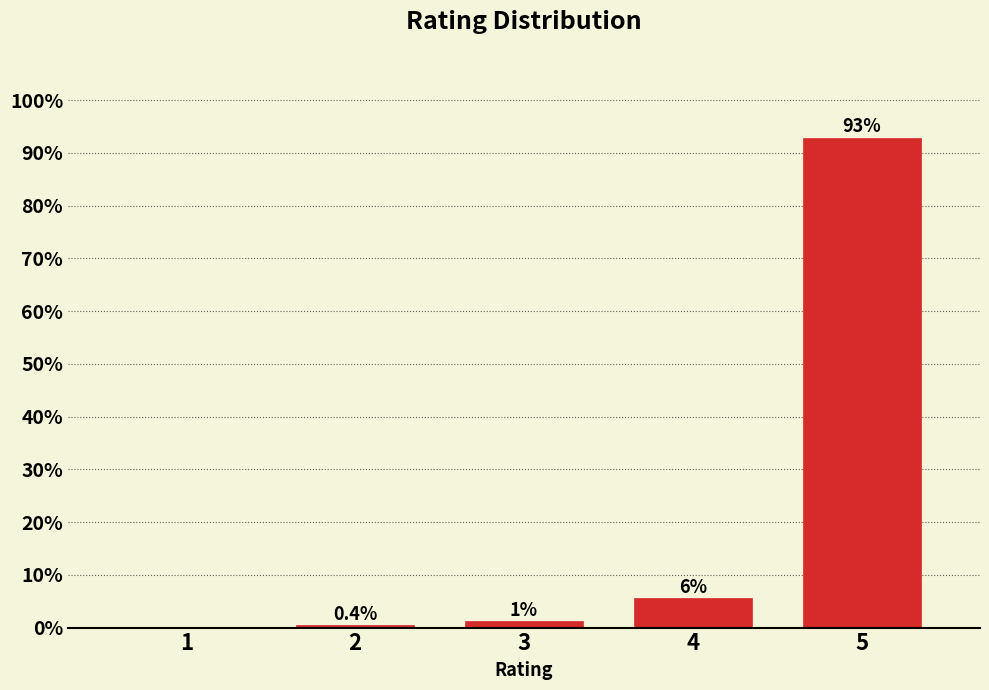

Reading left to right, transcribe all the data shown in this chart.

1=0.0	2=0.4	3=1.2	4=5.6	5=92.8